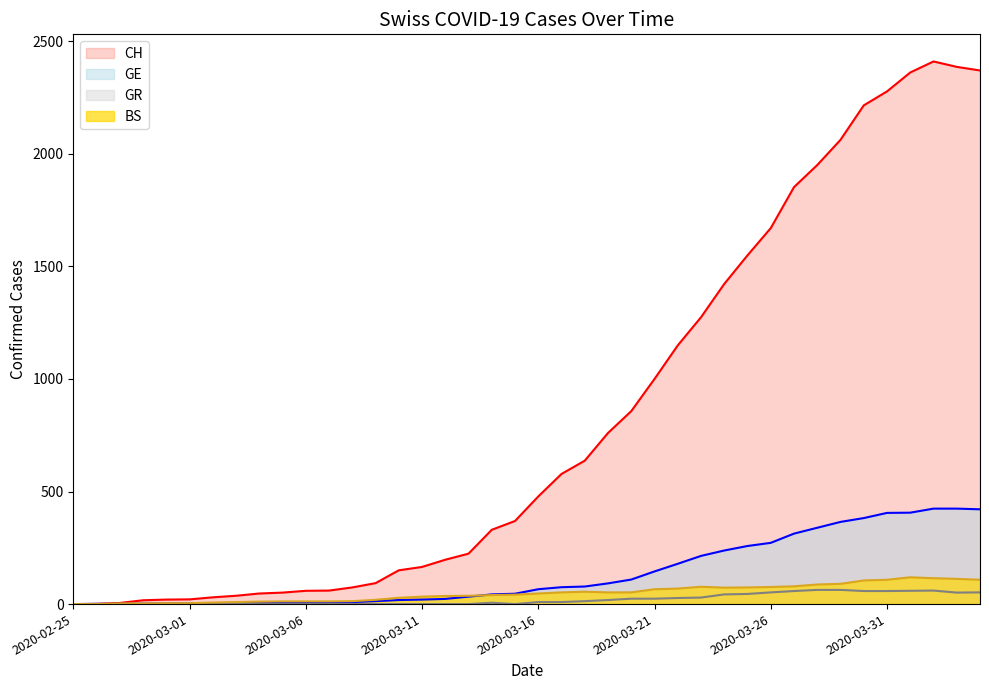

Which series has the largest range (max minus min)?

CH